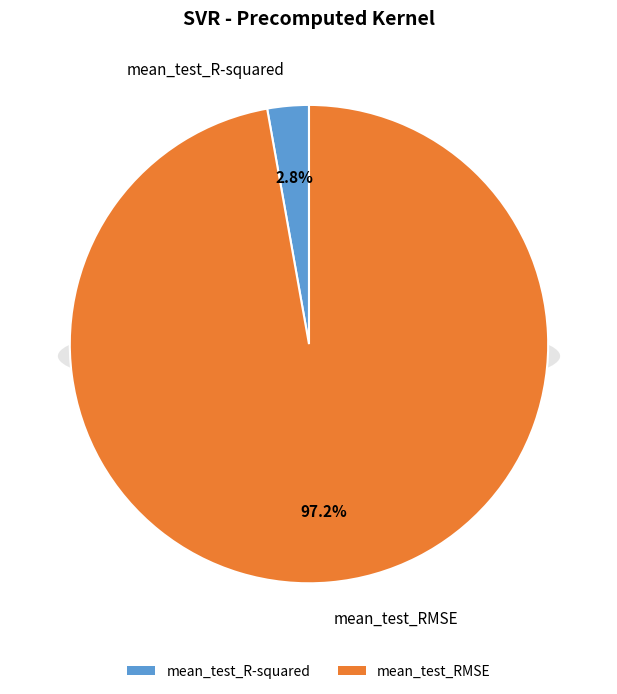

Combined, do mean_test_RMSE and mean_test_R-squared account for over 50%?

Yes